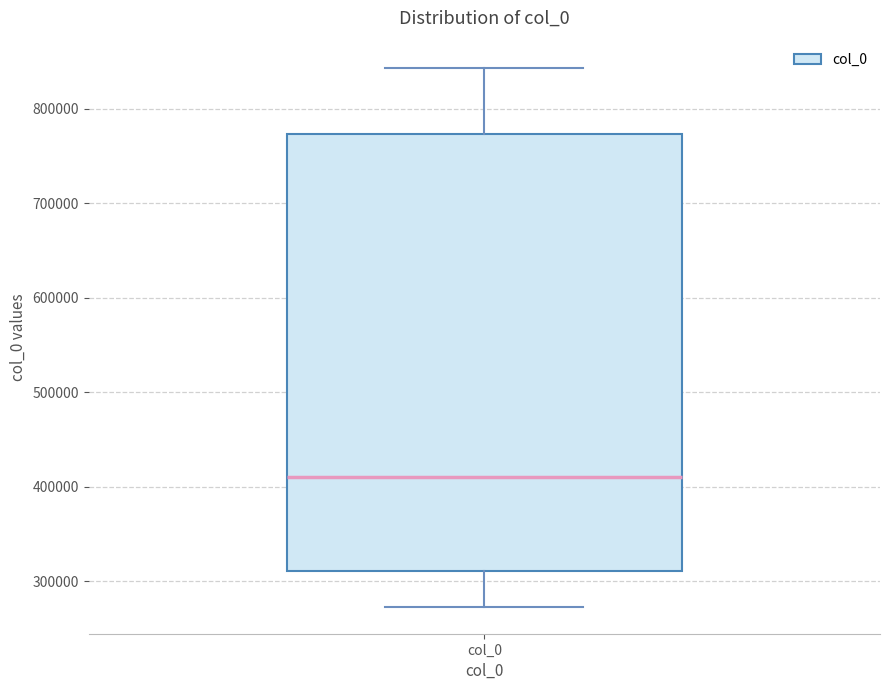

Read this box plot against the y-axis: the position of the median line, the range covered by the box, and the ends of both whiskers. The values are not printed on the chart, so give them approximately, as read against the axis.

median 410000, box 310000 to 770000, whiskers 270000 to 840000